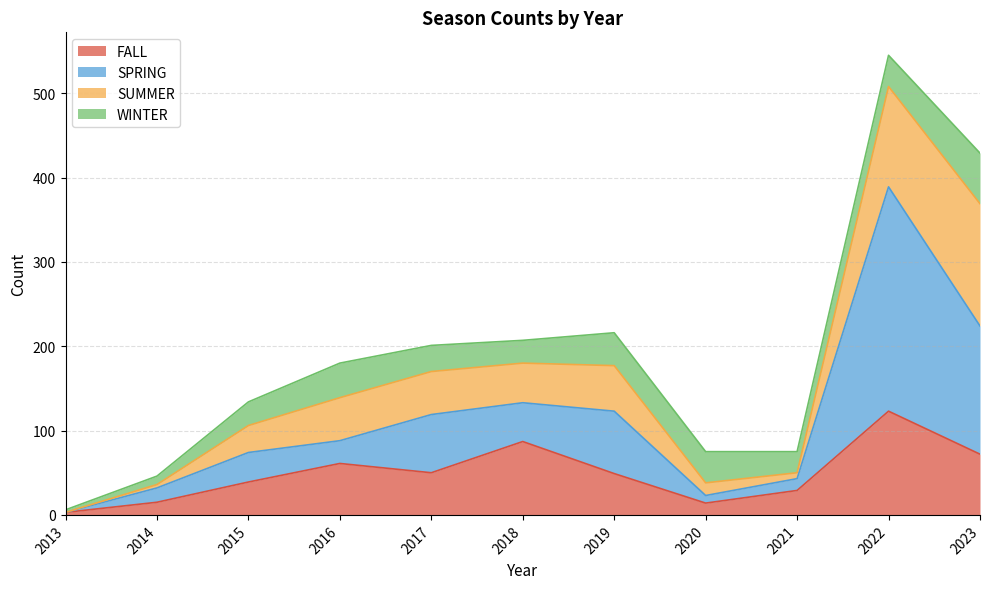

At how many categories does at least one series exceed 261?

1